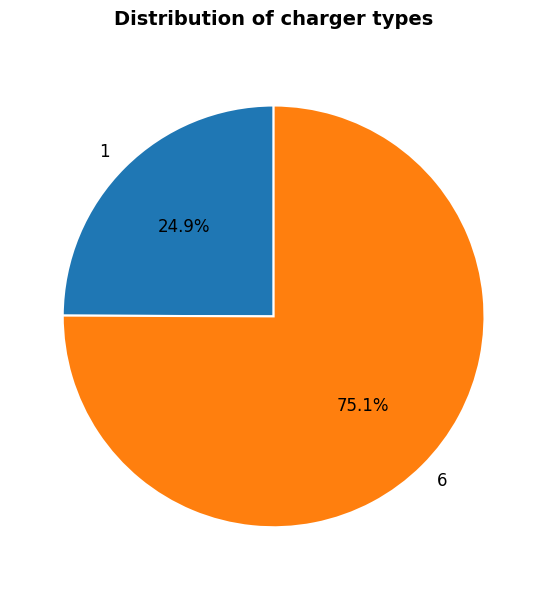

Count the number of slices in the pie.

2